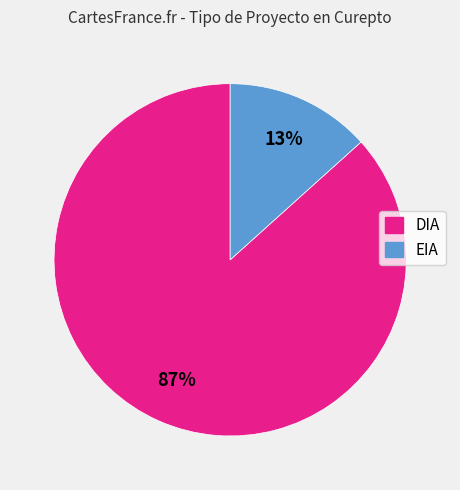

To the nearest percent, what percentage of the pie is DIA?

87%